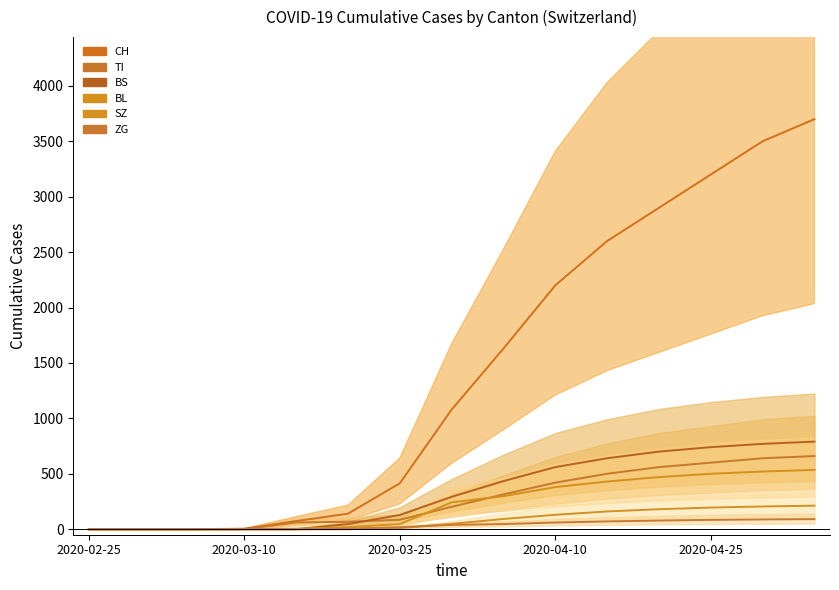

What is the difference between the highest and lowest values at 13?

3412